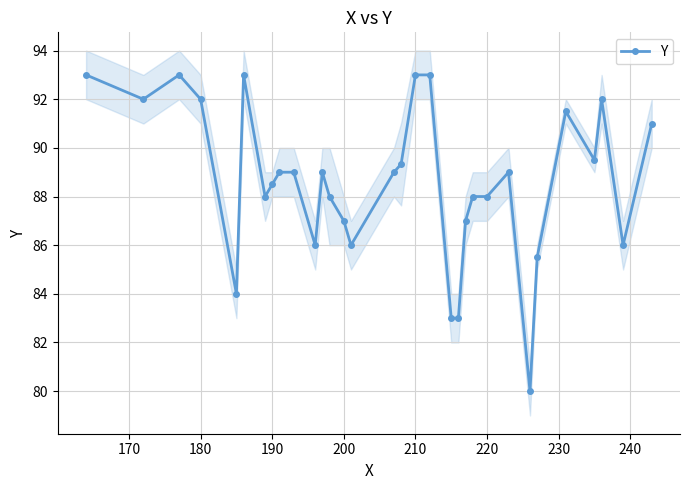

Count the number of data series in this chart.

1